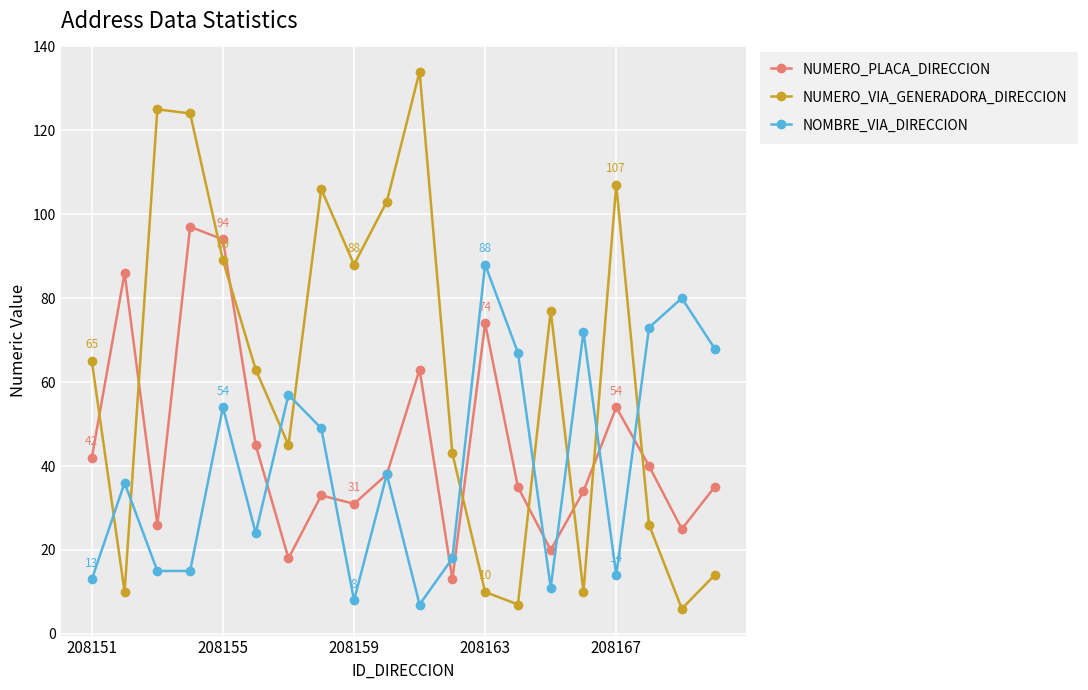

Which series ends up on top after the final intersection of NUMERO_VIA_GENERADORA_DIRECCION and NUMERO_PLACA_DIRECCION?

NUMERO_PLACA_DIRECCION